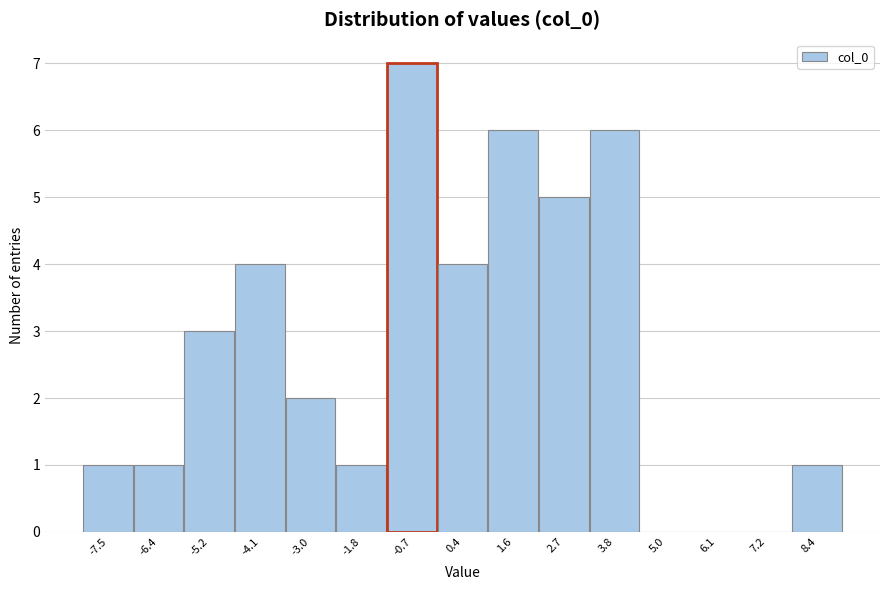

Reading right to left, transcribe all the data shown in this chart.

8.4=1	7.2=0	6.1=0	5.0=0	3.8=6	2.7=5	1.6=6	0.4=4	-0.7=7	-1.8=1	-3.0=2	-4.1=4	-5.2=3	-6.4=1	-7.5=1